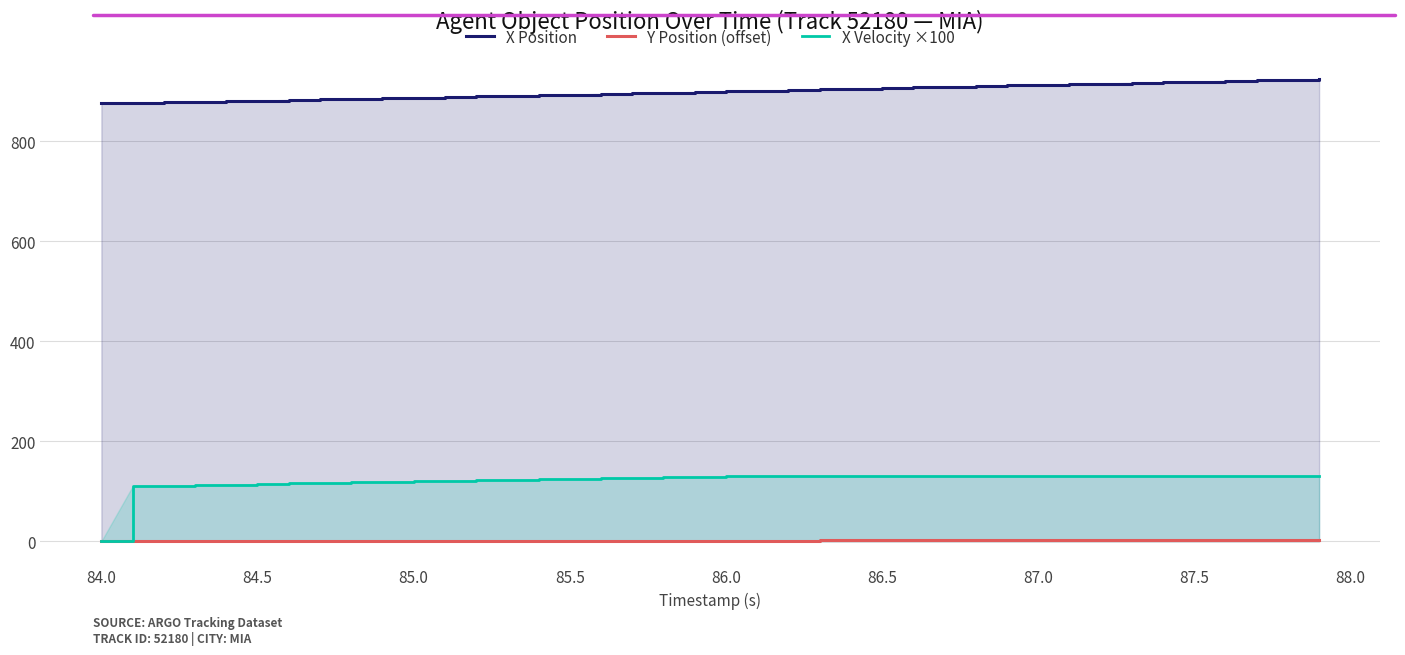

Which series has the widest spread of values?

X Velocity ×100